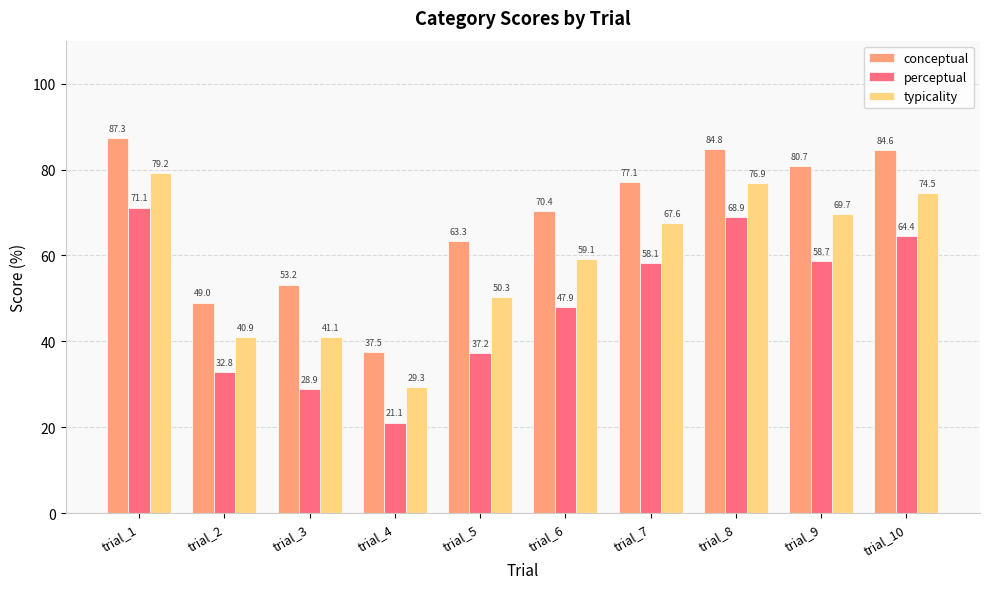

How many series are shown in this chart?

3